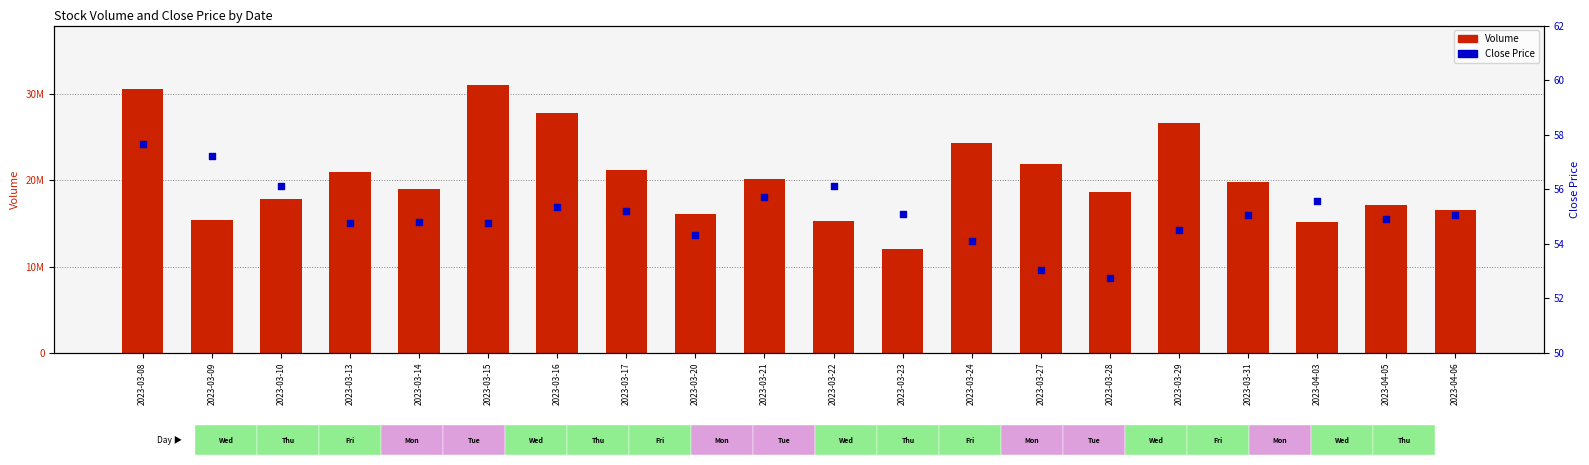

Which series has the largest total across all categories?

Volume